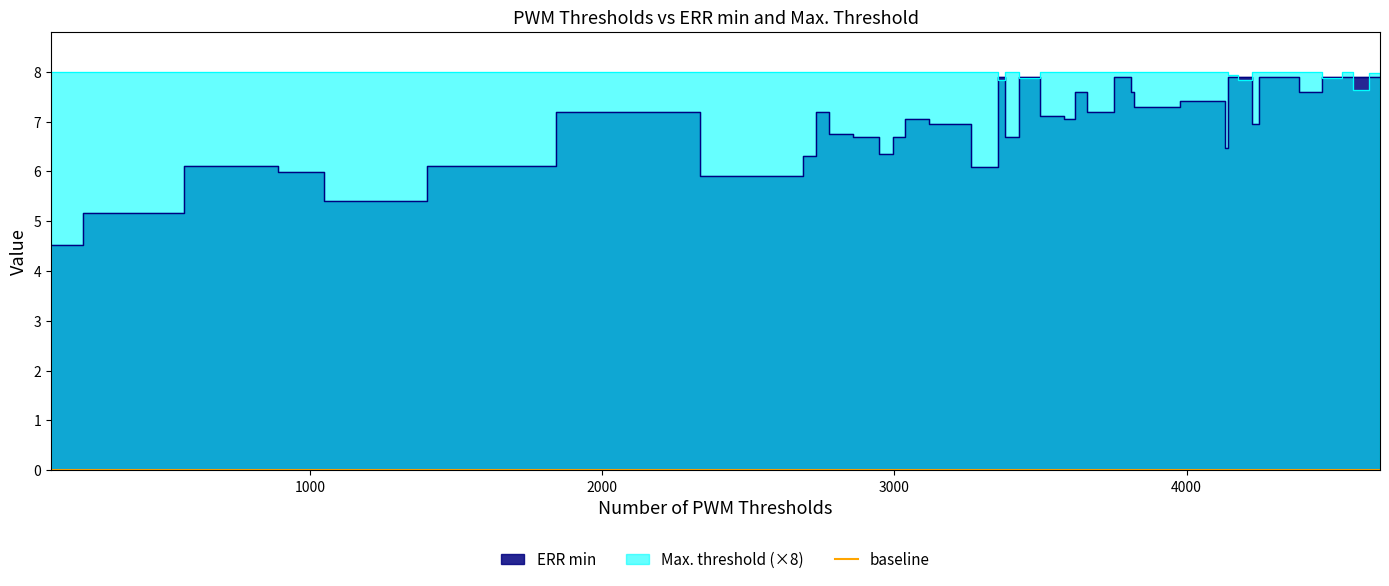

What is the sum of the Max. threshold values at 3357 and 4662?

15.8